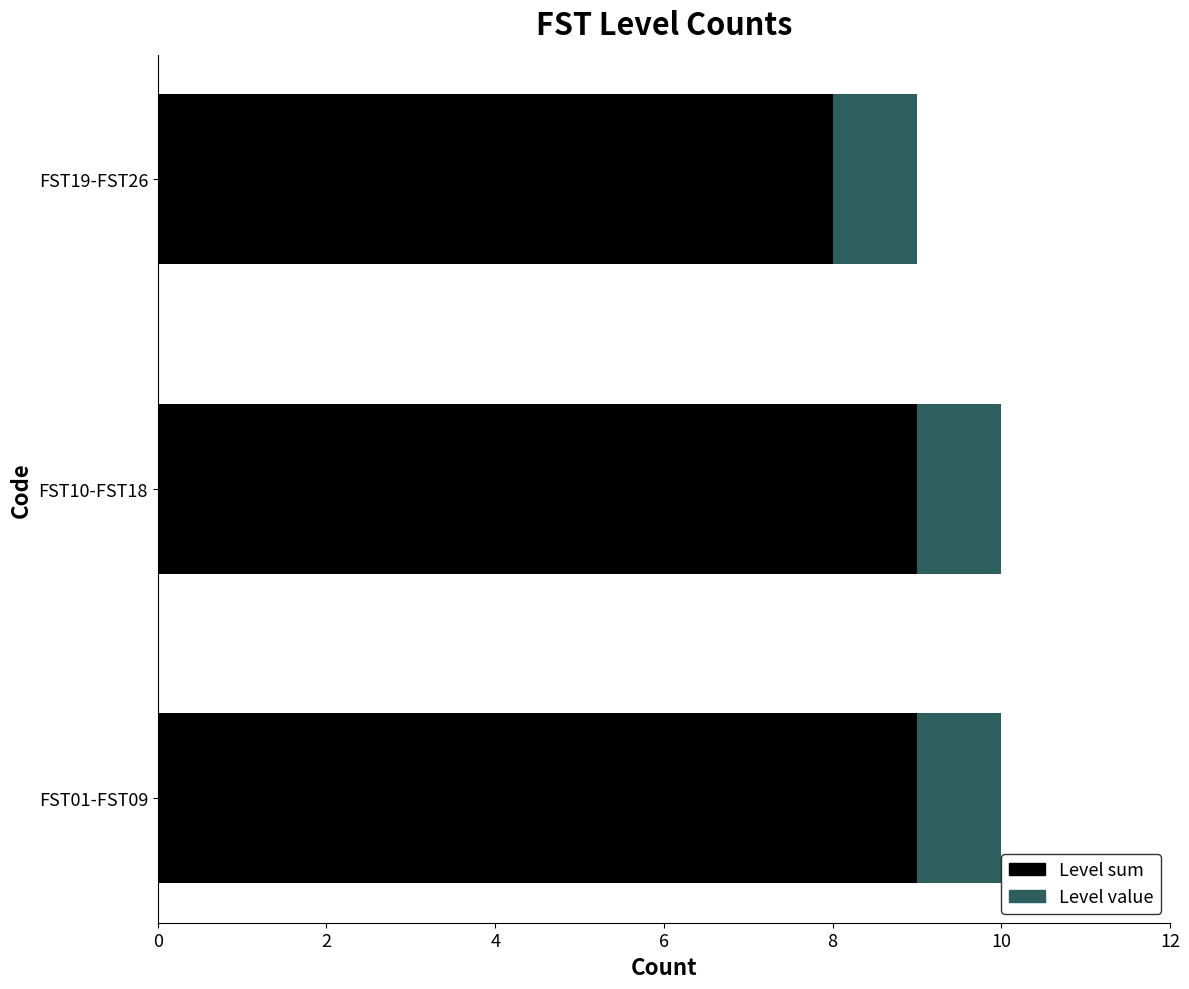

Is it true that Level sum equals 9 at FST01-FST09?

True